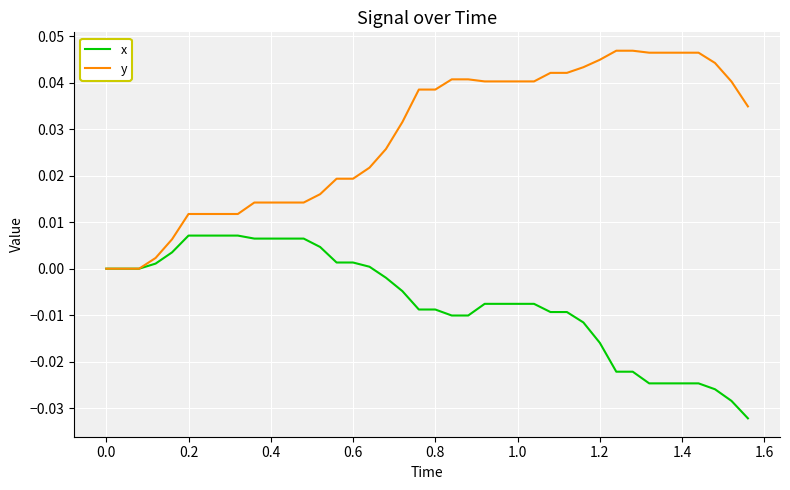

Which series has the largest total across all categories?

y